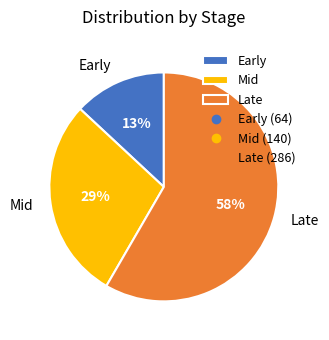

What is the smallest slice in the pie chart?

Early